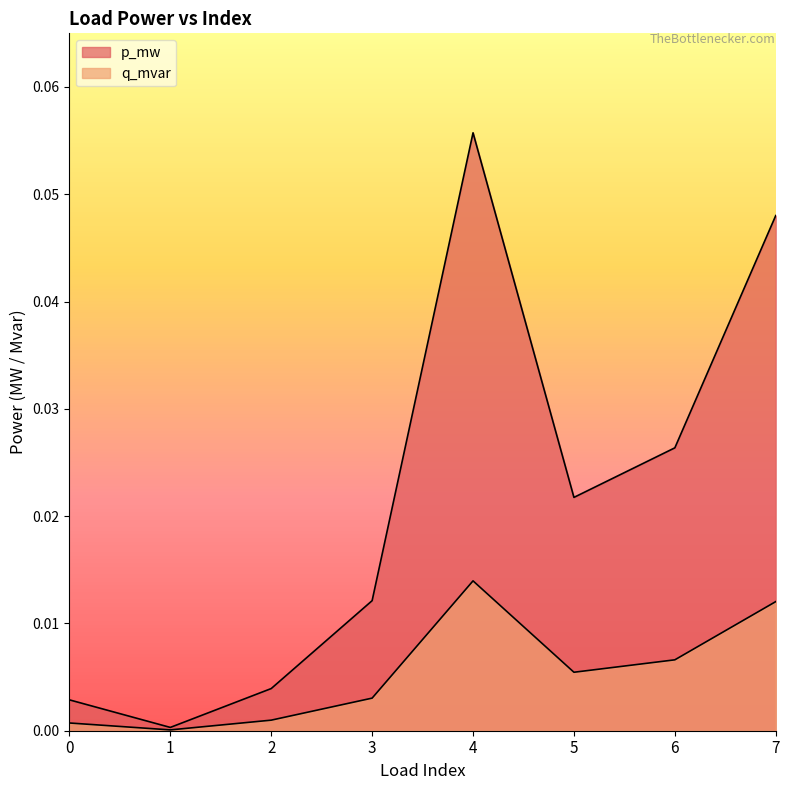

At which category does p_mw reach its first local valley?

1